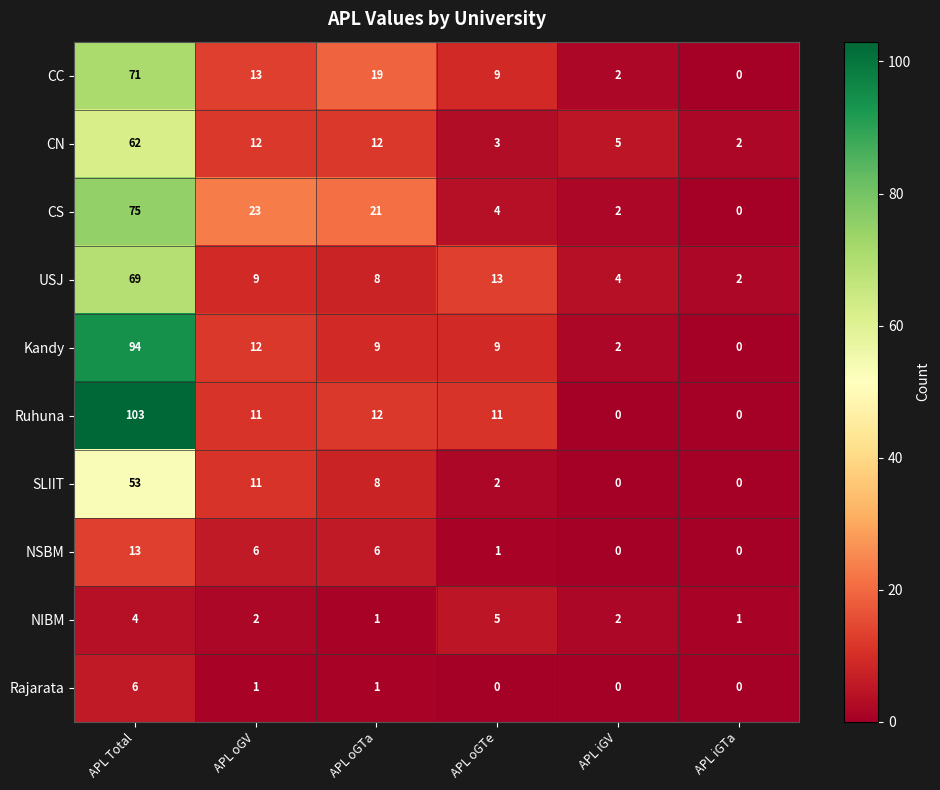

What is the difference between the CN values at APL Total and APL oGTe?

59